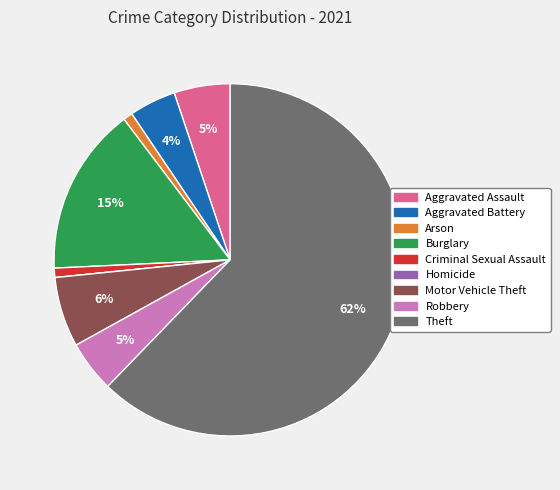

What percentage is the Criminal Sexual Assault slice, to the nearest percent?

1%